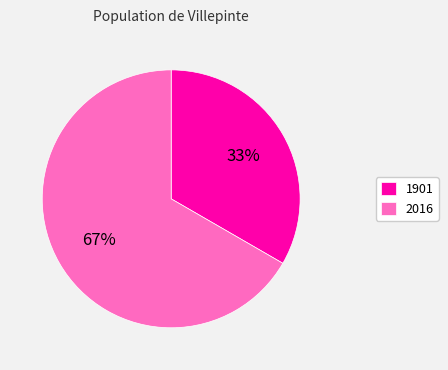

How many segments does this pie chart have?

2